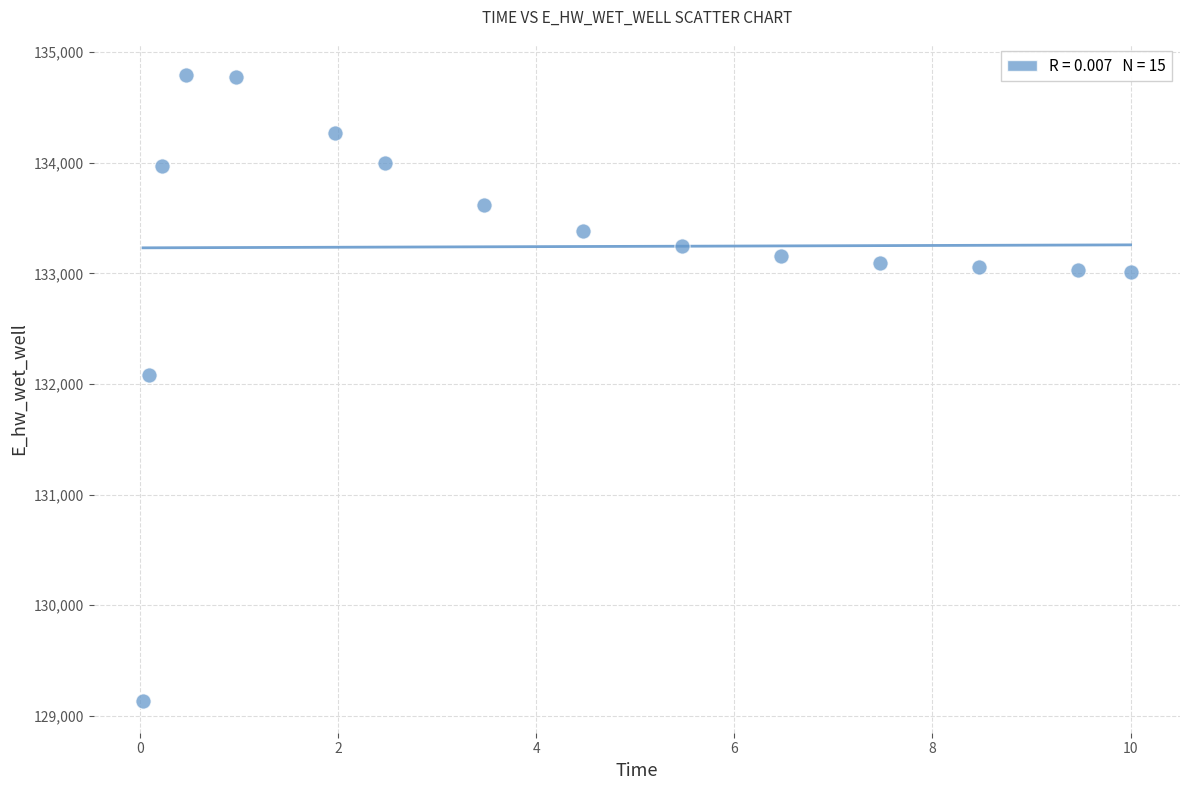

What Y value in the scatter plot is closest to 131961?

132084.6